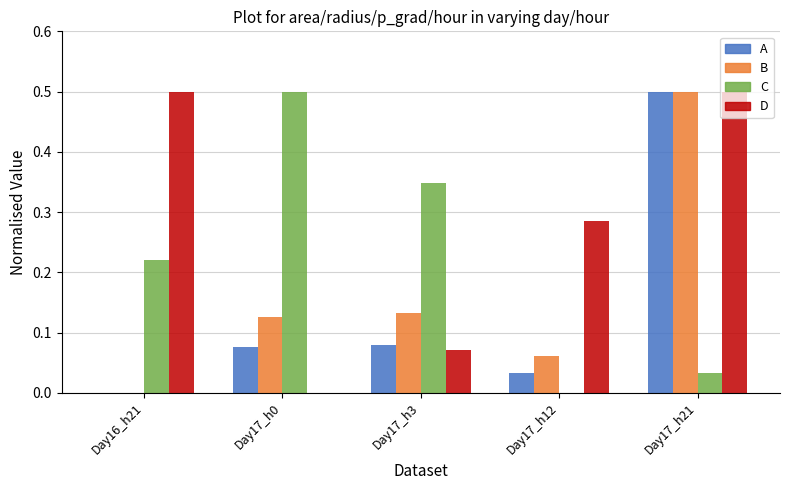

Does the chart contain stacked bars?

No